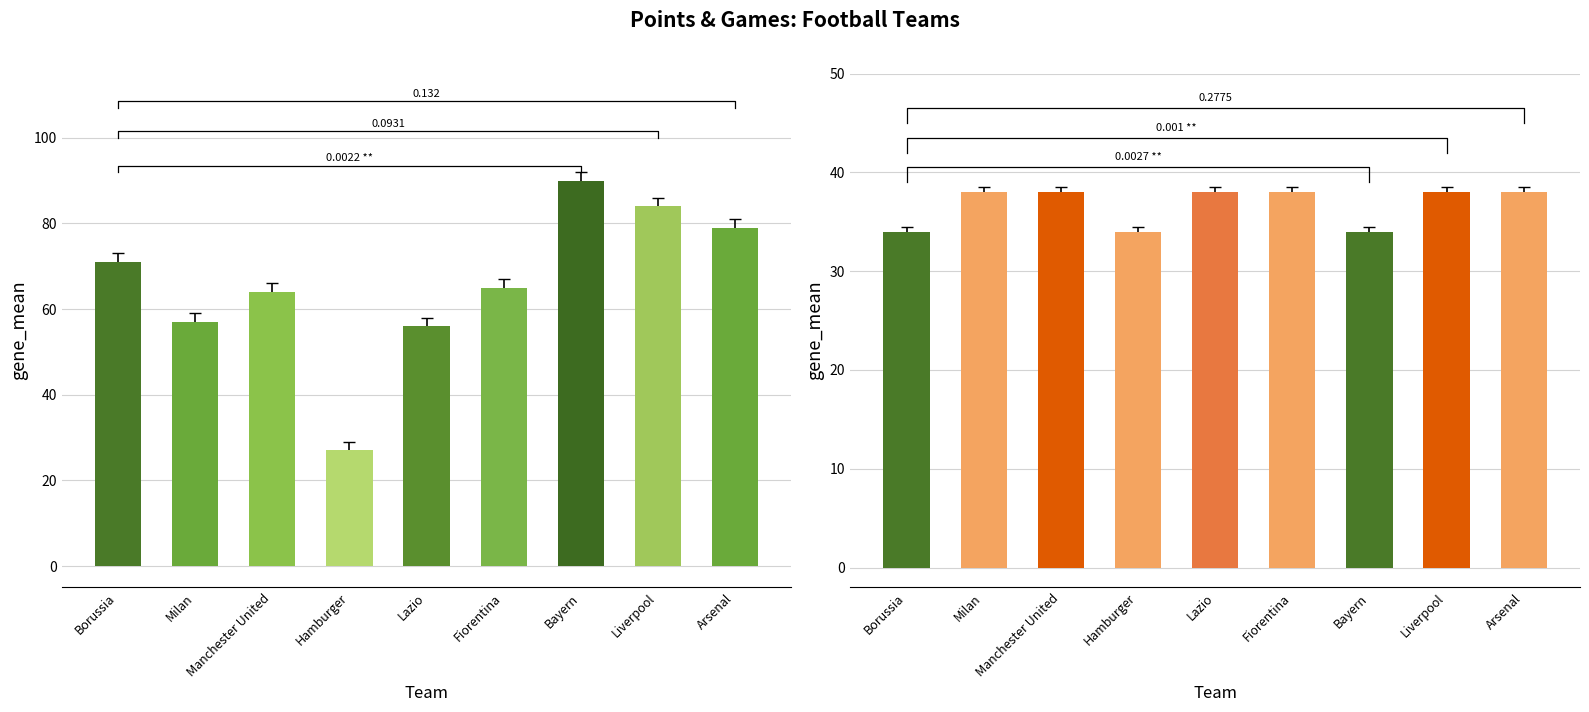

Which series has the widest spread of values?

Points earned